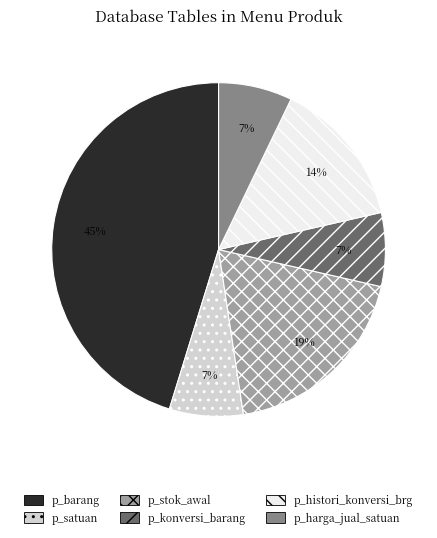

Is there a majority slice in this chart?

No